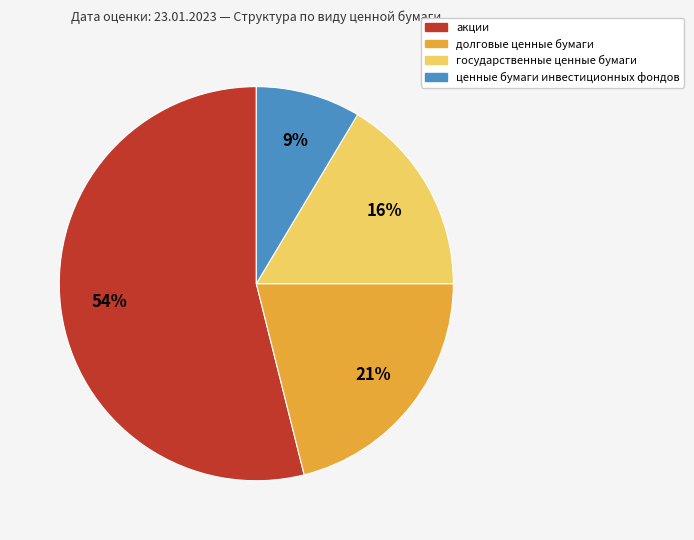

How many segments does this pie chart have?

4